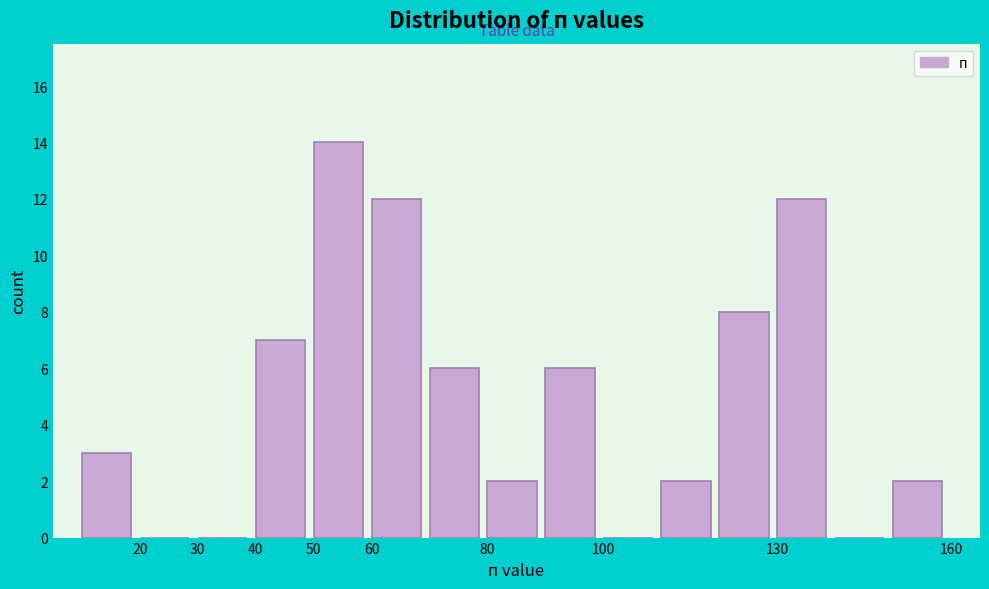

Reading left to right, list every bar in this chart as the range it spans on the x-axis followed by its height. The values are not printed on the chart, so give them approximately, as read against the axis.

10 to 20: 3
20 to 30: 0
30 to 40: 0
40 to 50: 7
50 to 60: 14
60 to 70: 12
70 to 80: 6
80 to 90: 2
90 to 100: 6
100 to 110: 0
110 to 120: 2
120 to 130: 8
130 to 140: 12
140 to 150: 0
150 to 160: 2